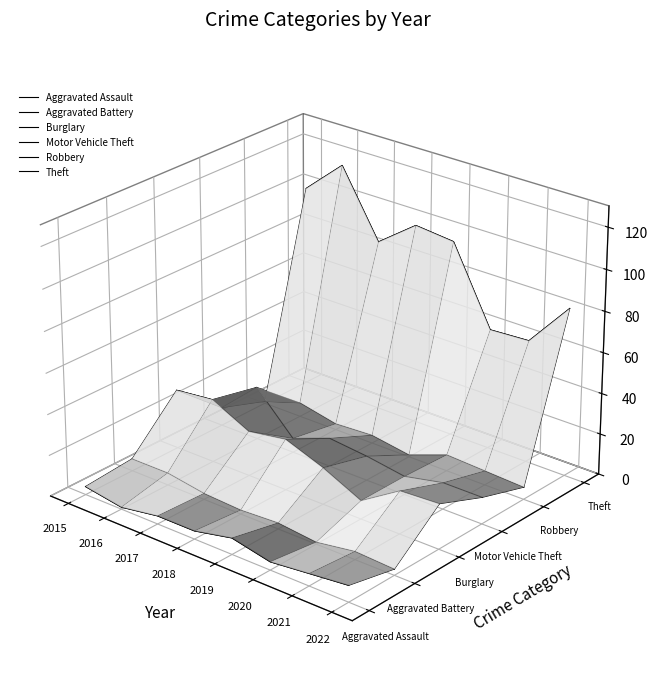

What are all the series names shown in the legend?

Aggravated Assault, Aggravated Battery, Burglary, Motor Vehicle Theft, Robbery, Theft